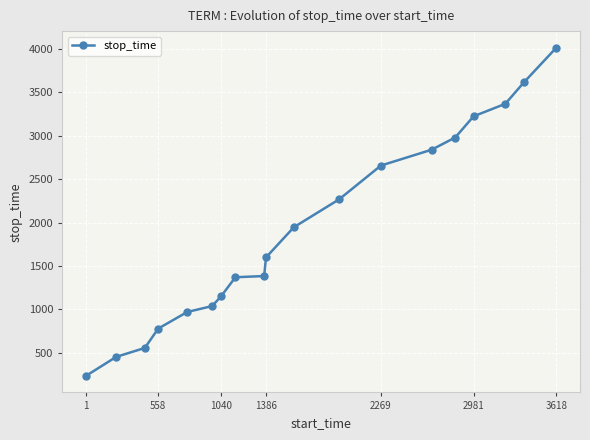

What is the value of the 2nd point from the left?

454